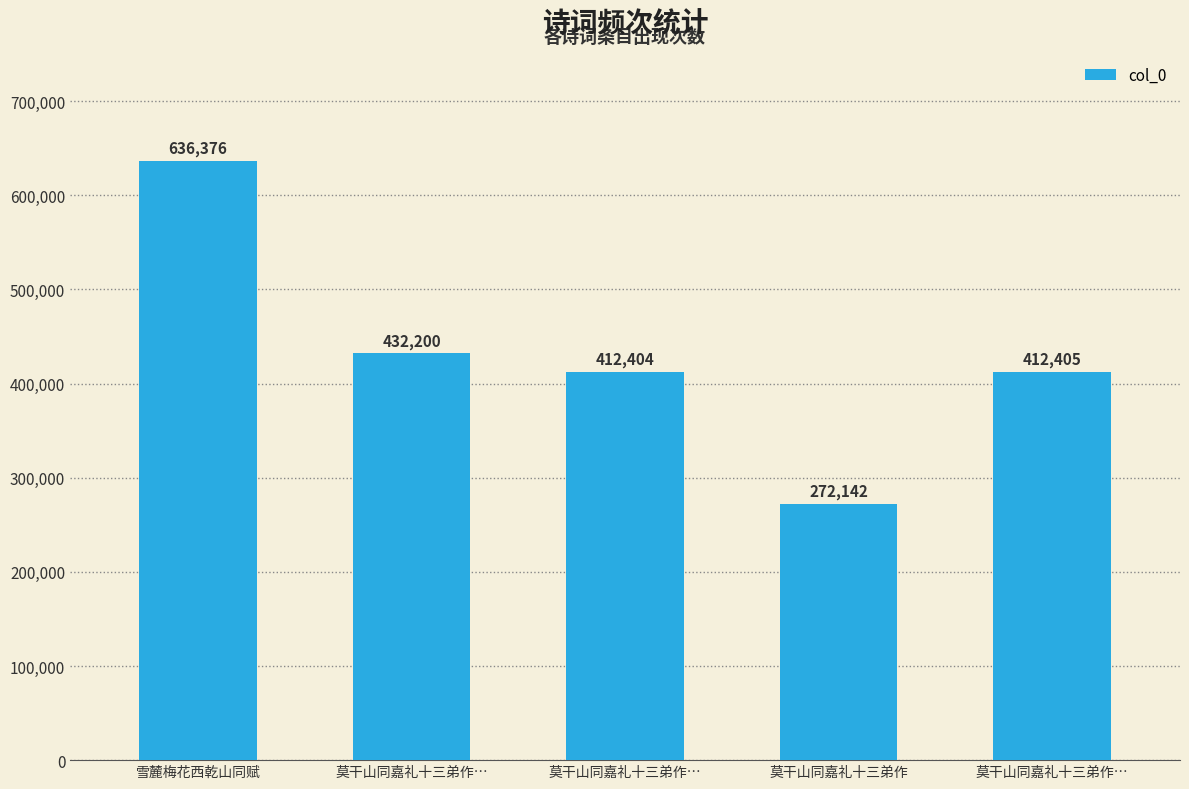

Count the number of data series in this chart.

1